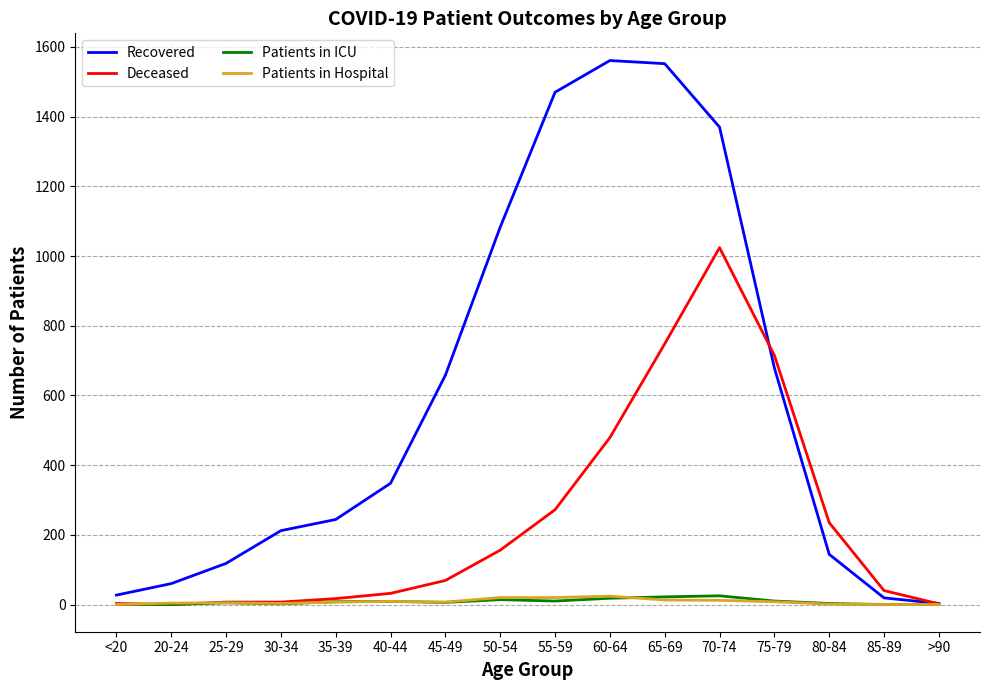

What is the sum of all Recovered values?

9548